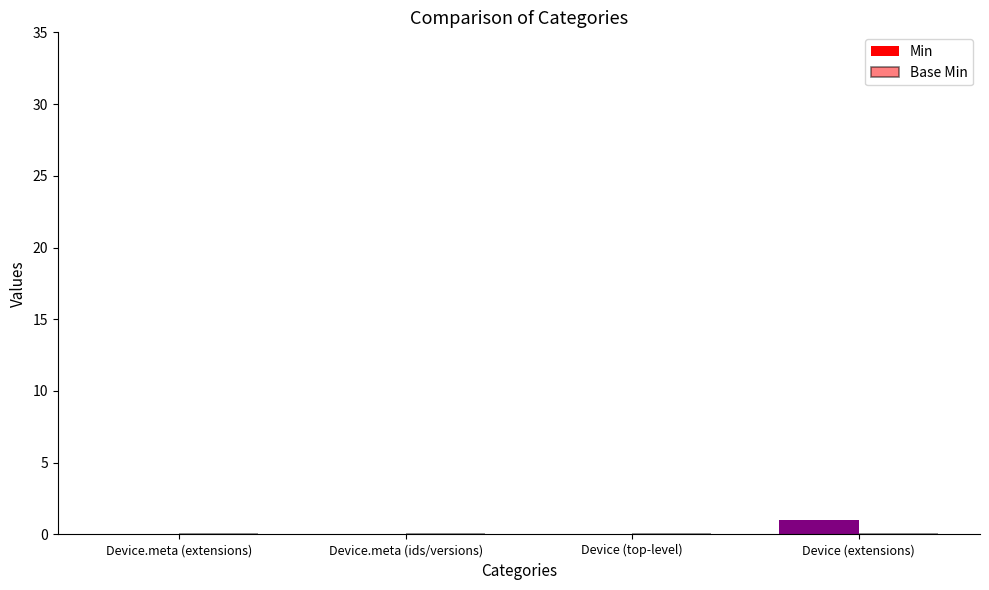

Between Device (top-level) and Device (extensions), which is larger?

Device (extensions)